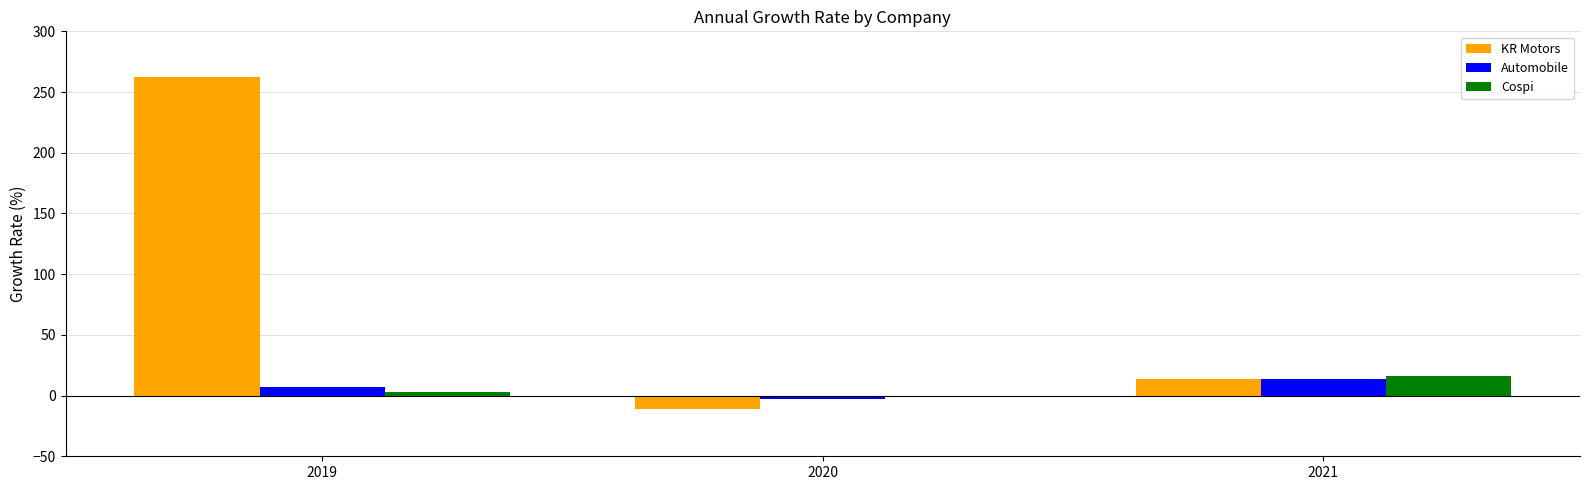

The Cospi series shows -0.4 at 2020. True or false?

True